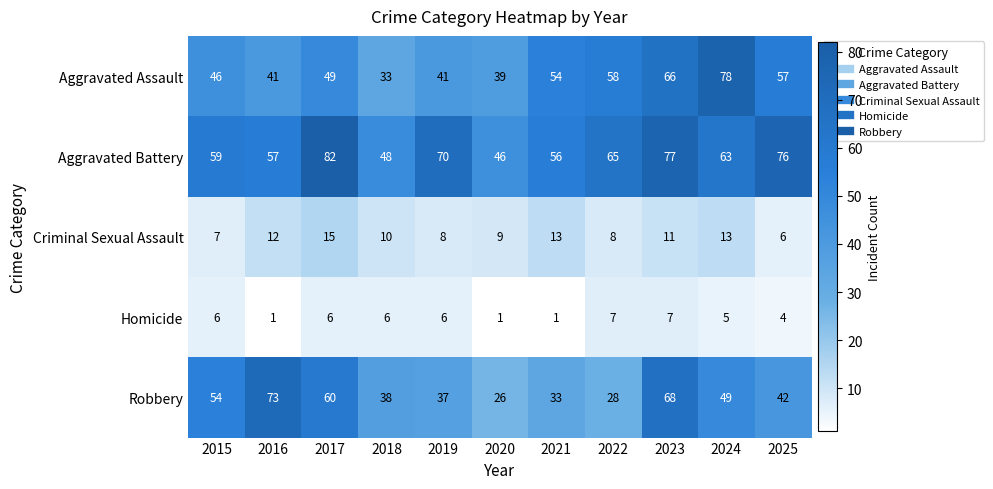

Which series has the largest total across all categories?

Aggravated Battery